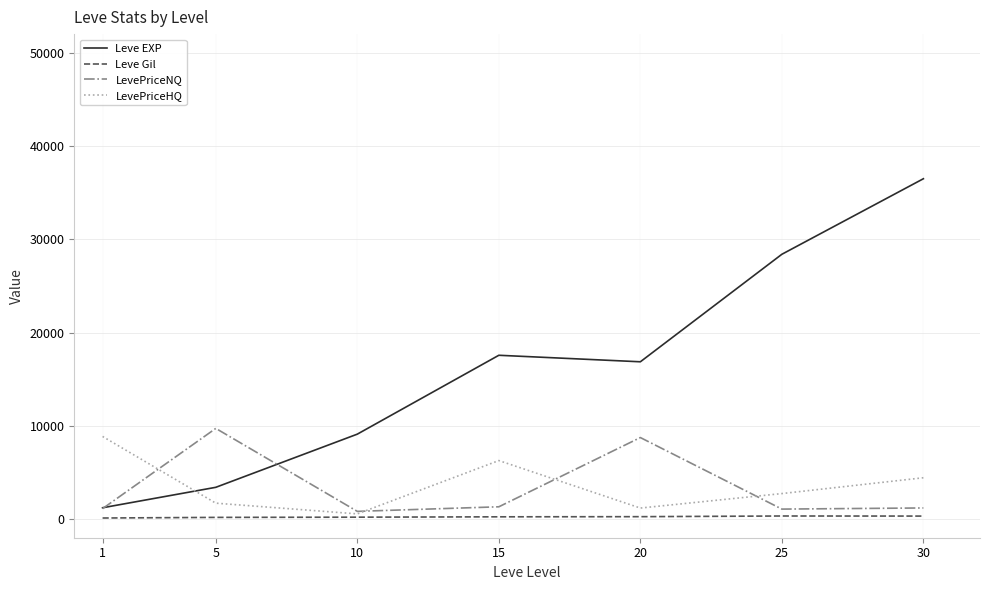

Rank the series by their maximum value, from highest to lowest.

Leve EXP, LevePriceNQ, LevePriceHQ, Leve Gil